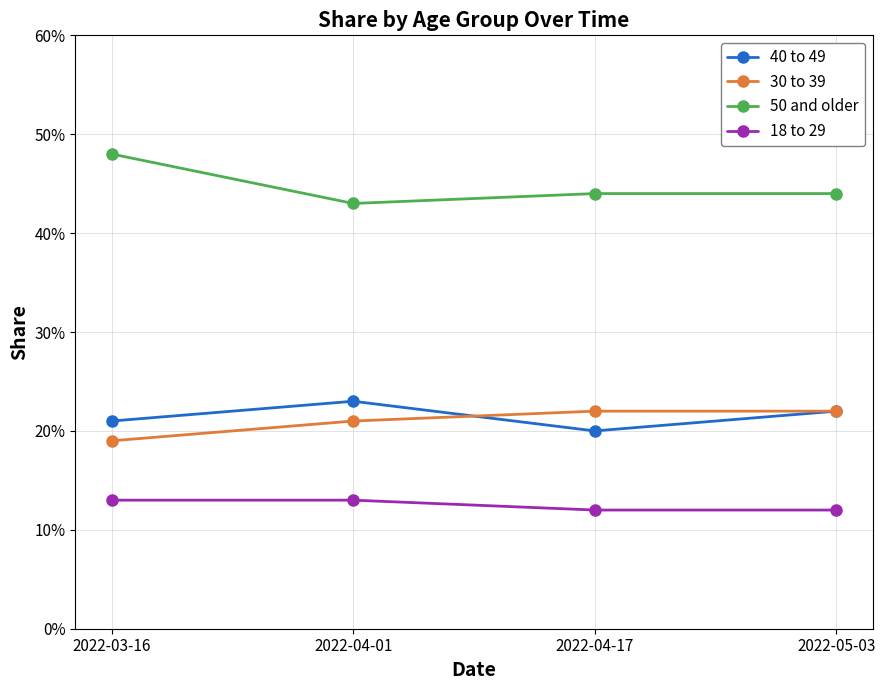

What is the sum of all 40 to 49 values?

0.9